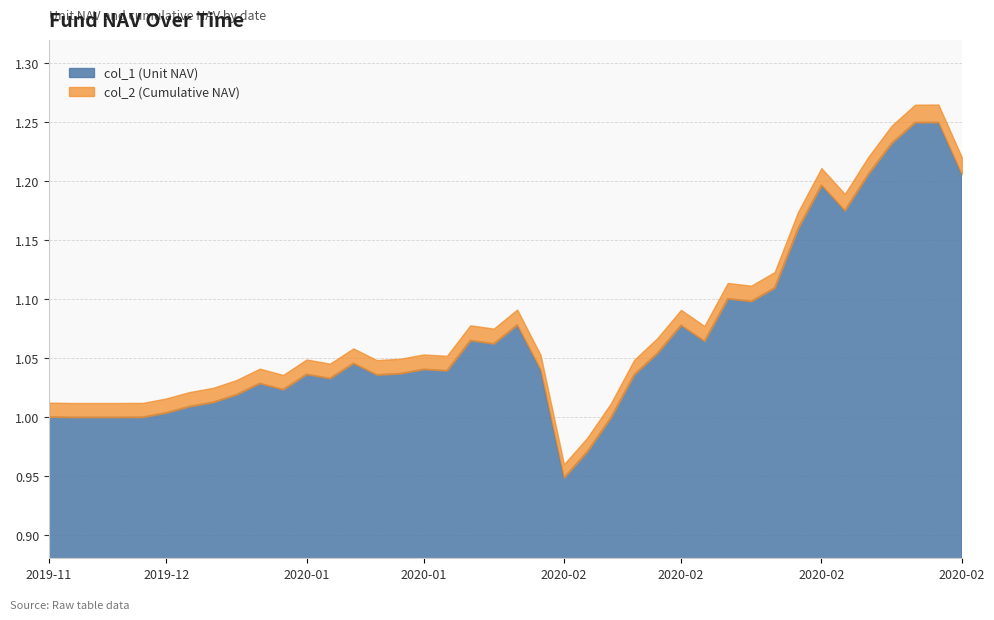

How many lines are shown in the chart?

2